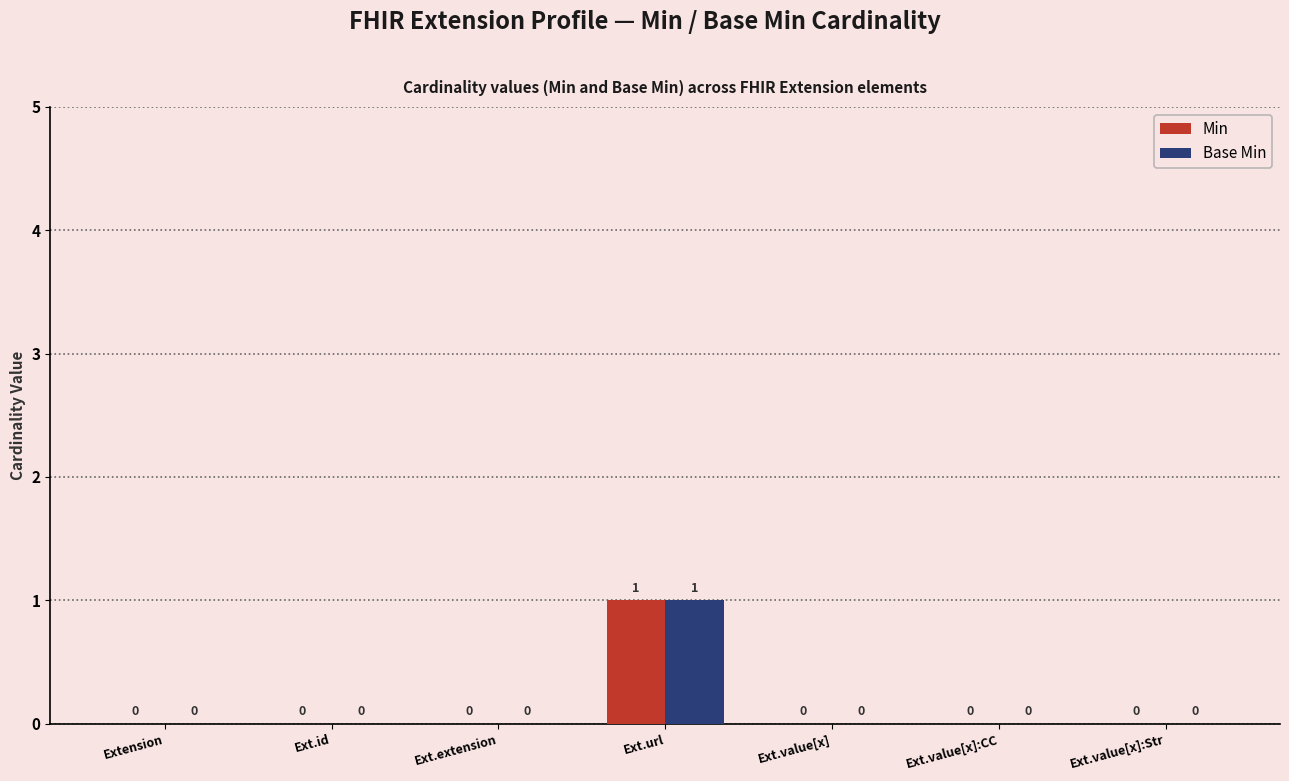

At which label does Base Min reach its peak?

Ext.url